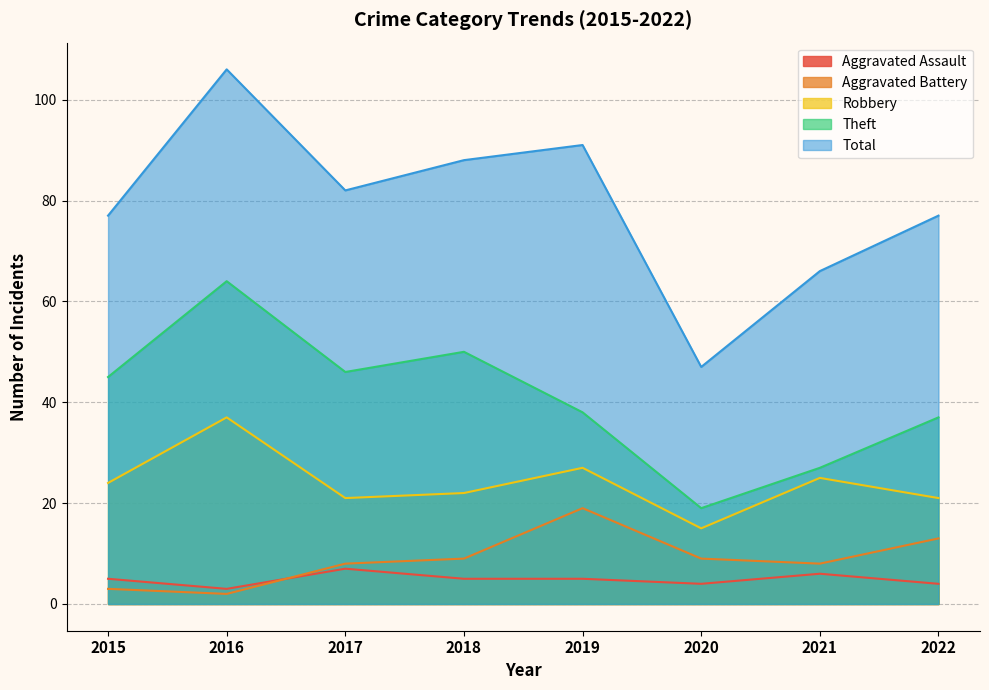

At 2019, list the series in order from smallest to largest.

Aggravated Assault, Aggravated Battery, Robbery, Theft, Total